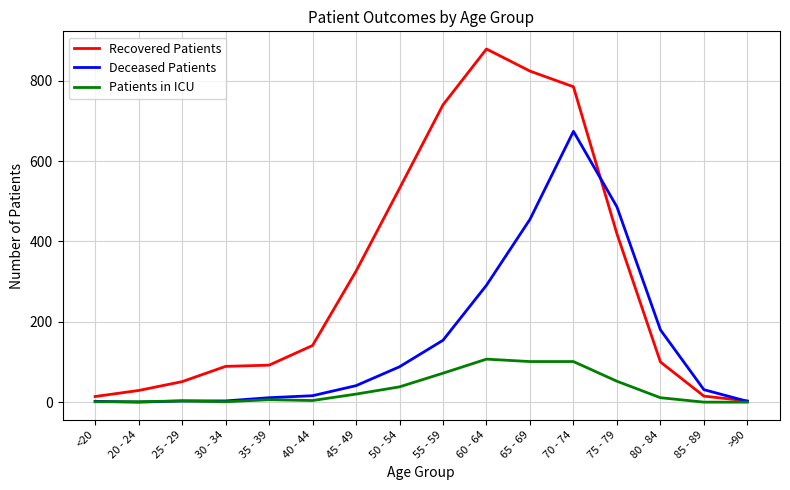

What is the difference between the Deceased Patients values at >90 and 20 - 24?

2